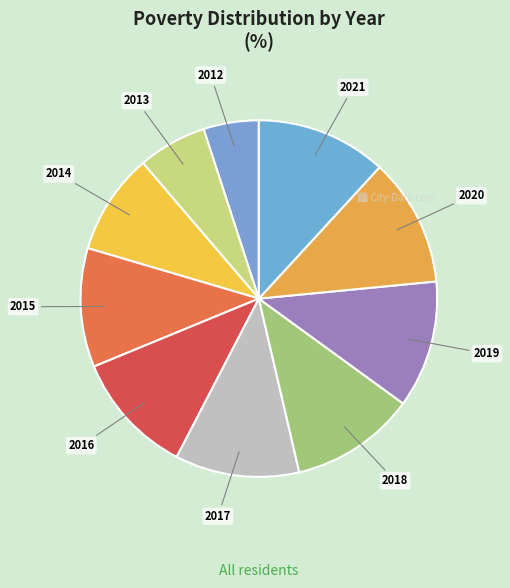

Which slice is the largest?

2021